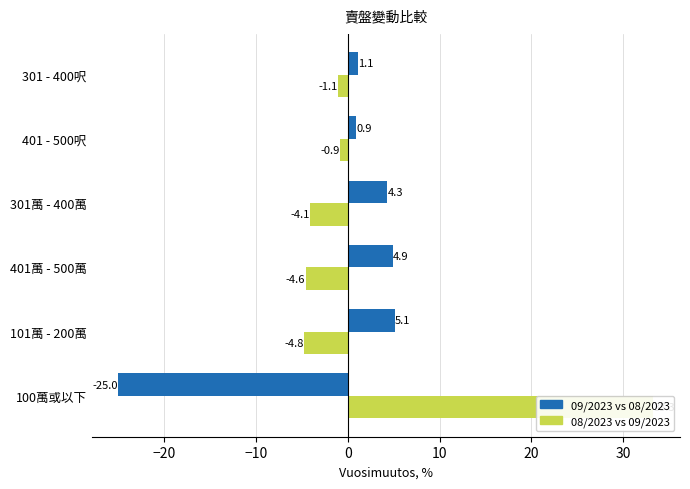

What are all the series names shown in the legend?

09/2023 vs 08/2023, 08/2023 vs 09/2023